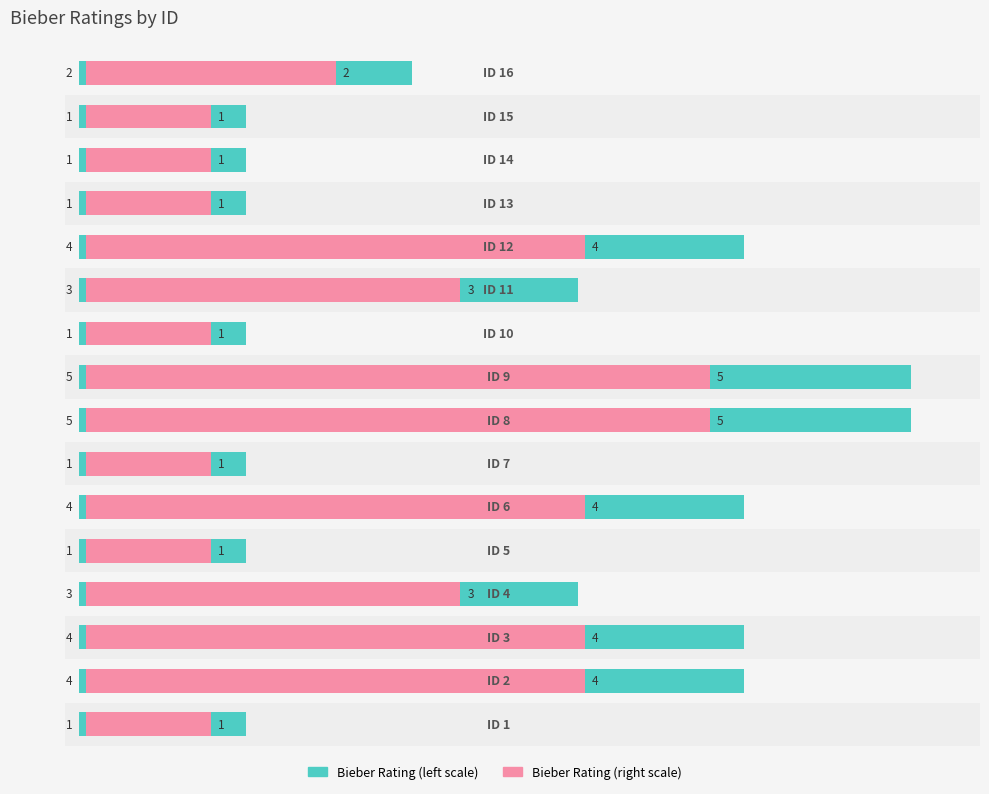

At how many categories does at least one series exceed 47?

6